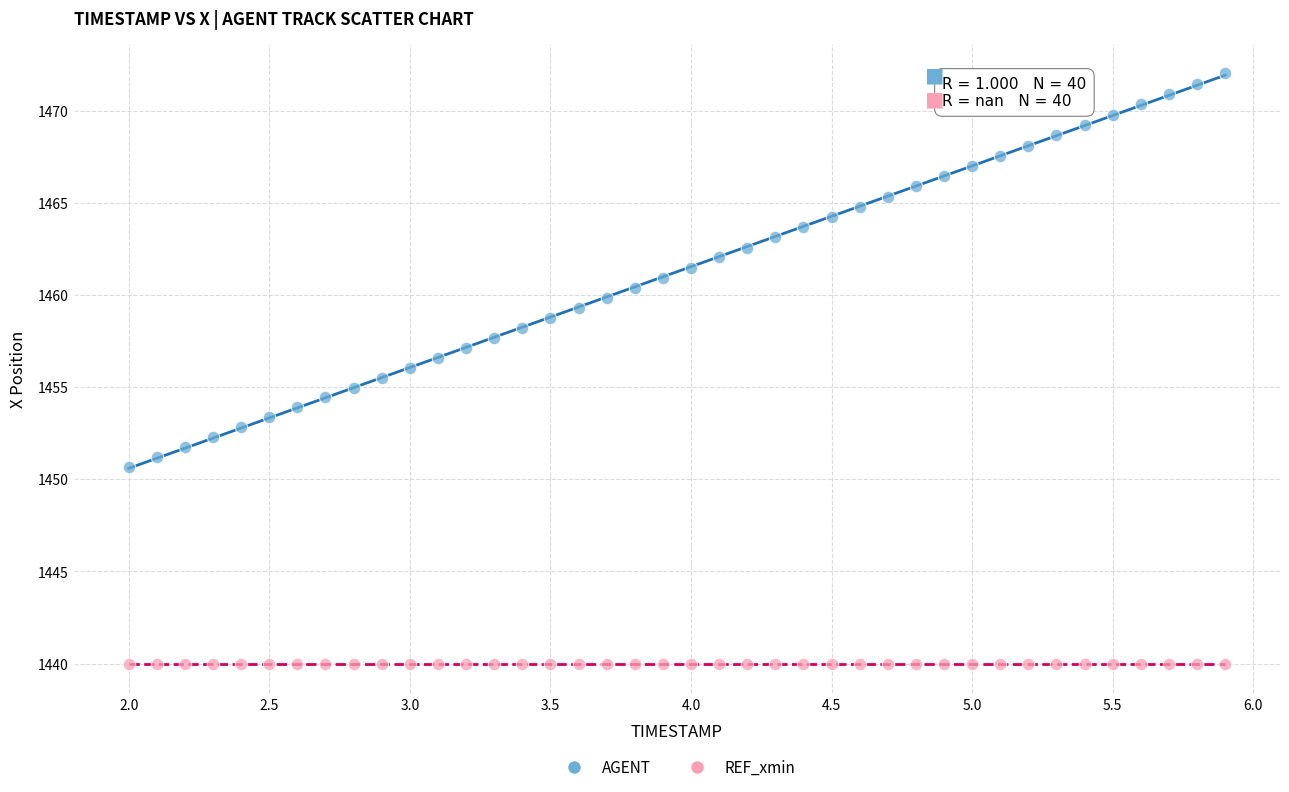

Which series contains the lowest Y value?

REF_xmin